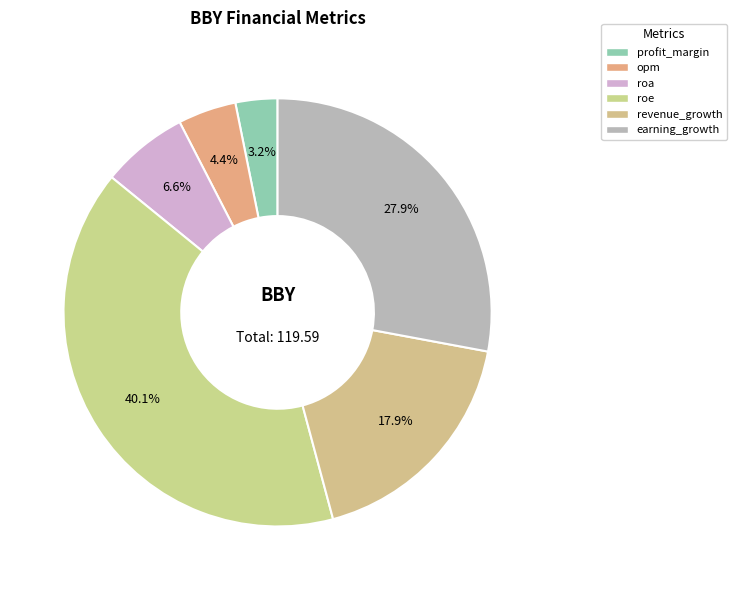

How many slices are in this pie chart?

6